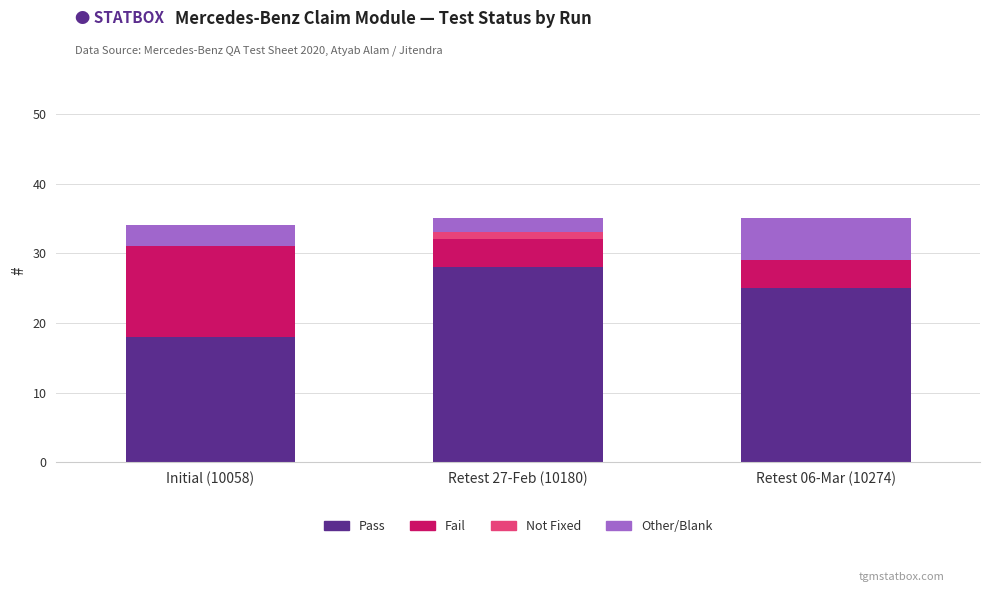

Is it true that Pass equals 28 at Retest 27-Feb (10180)?

True